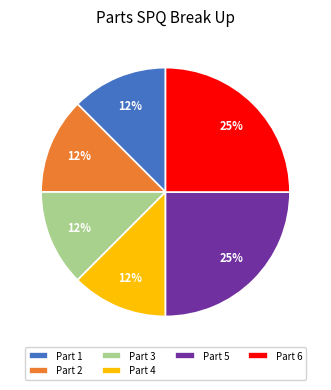

Is it true that Part 3 is 12% of the pie?

True